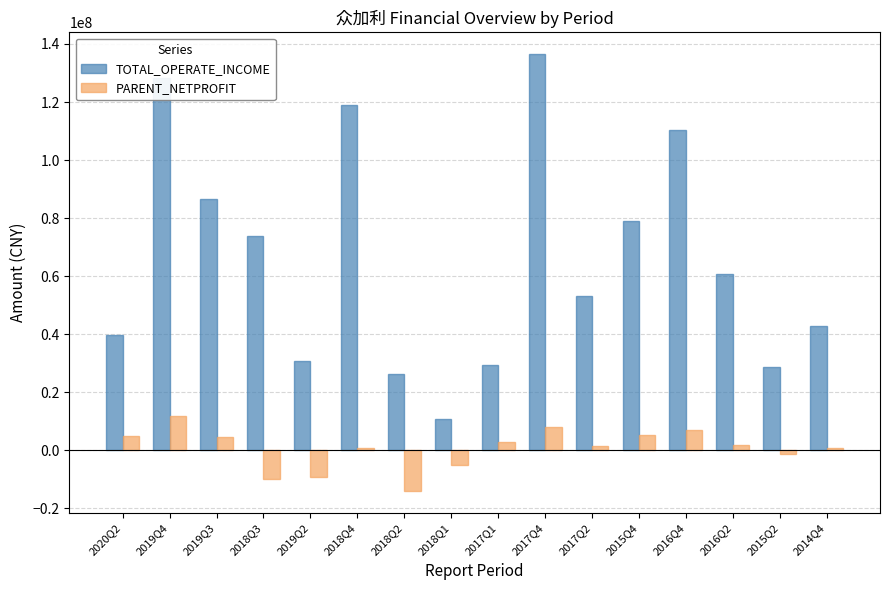

Rank the series by their average value, from highest to lowest.

TOTAL_OPERATE_INCOME, PARENT_NETPROFIT